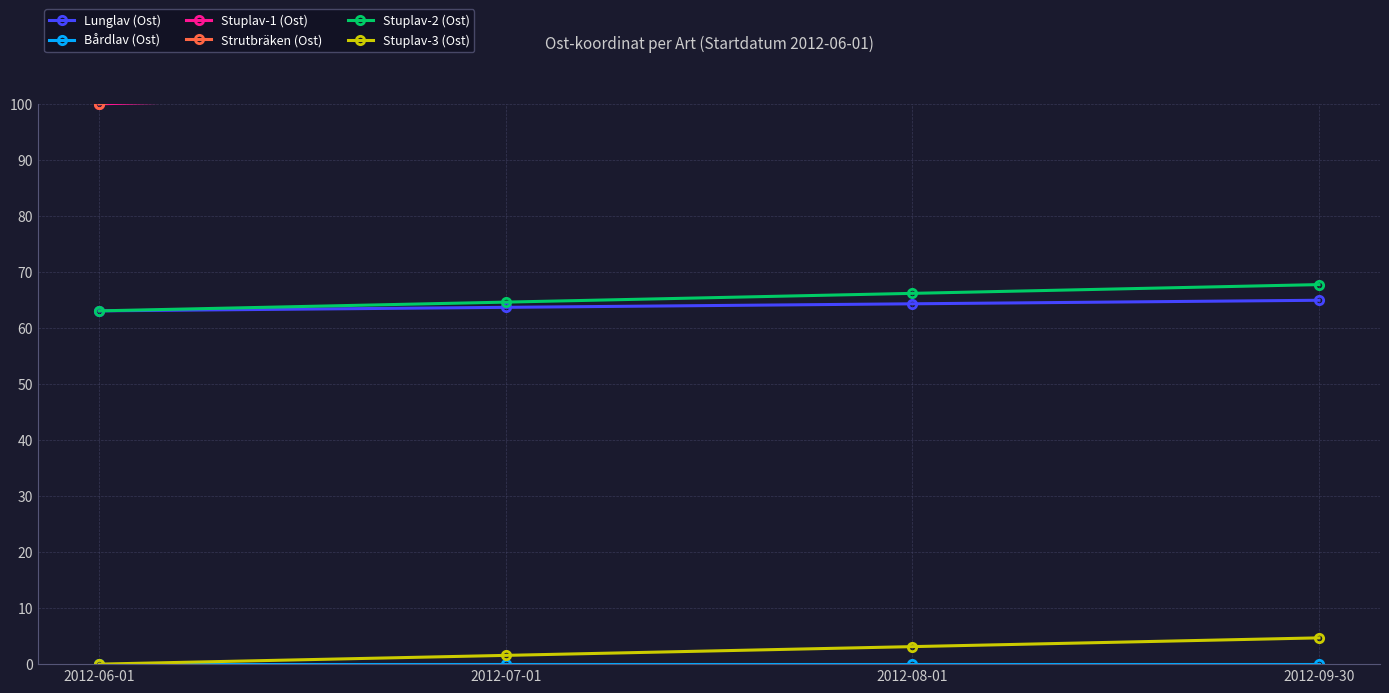

The Strutbräken (Ost) series shows 171.6 at 2012-08-01. True or false?

False